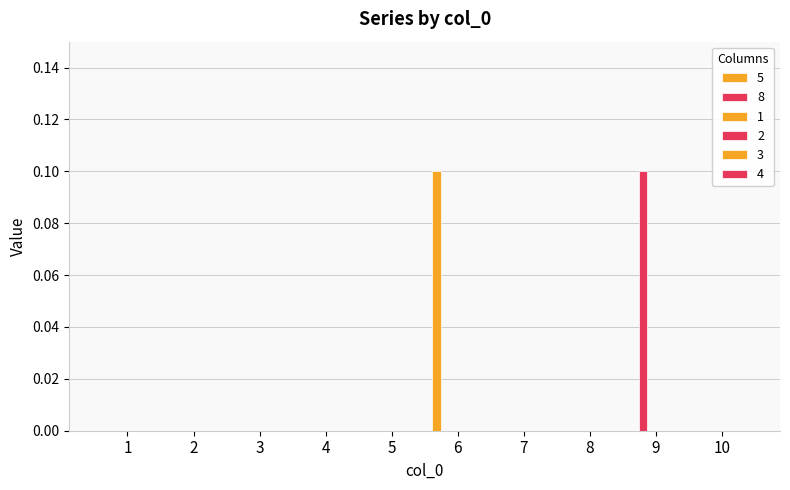

How many groups of bars are there?

10